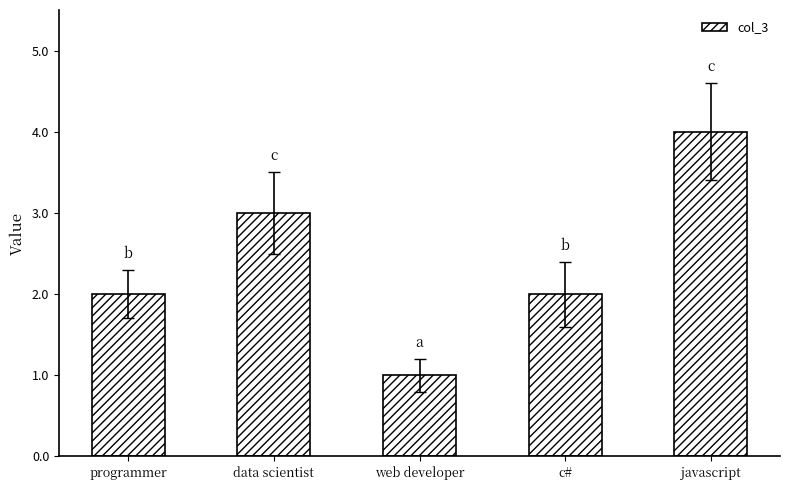

What is the label of the 4th bar from the left?

c#